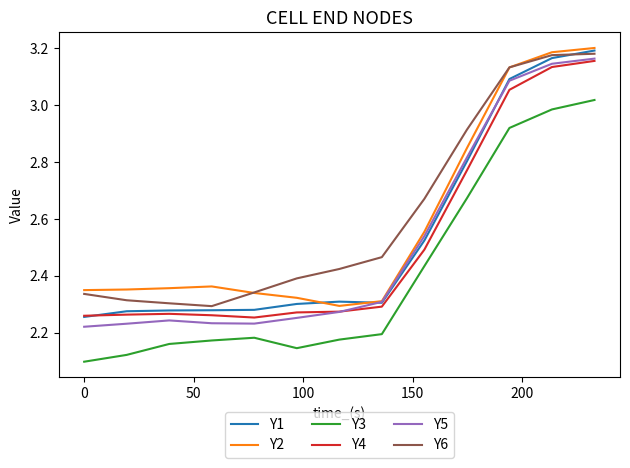

True or false: Y3 has more than 0 points higher than both neighbors.

True